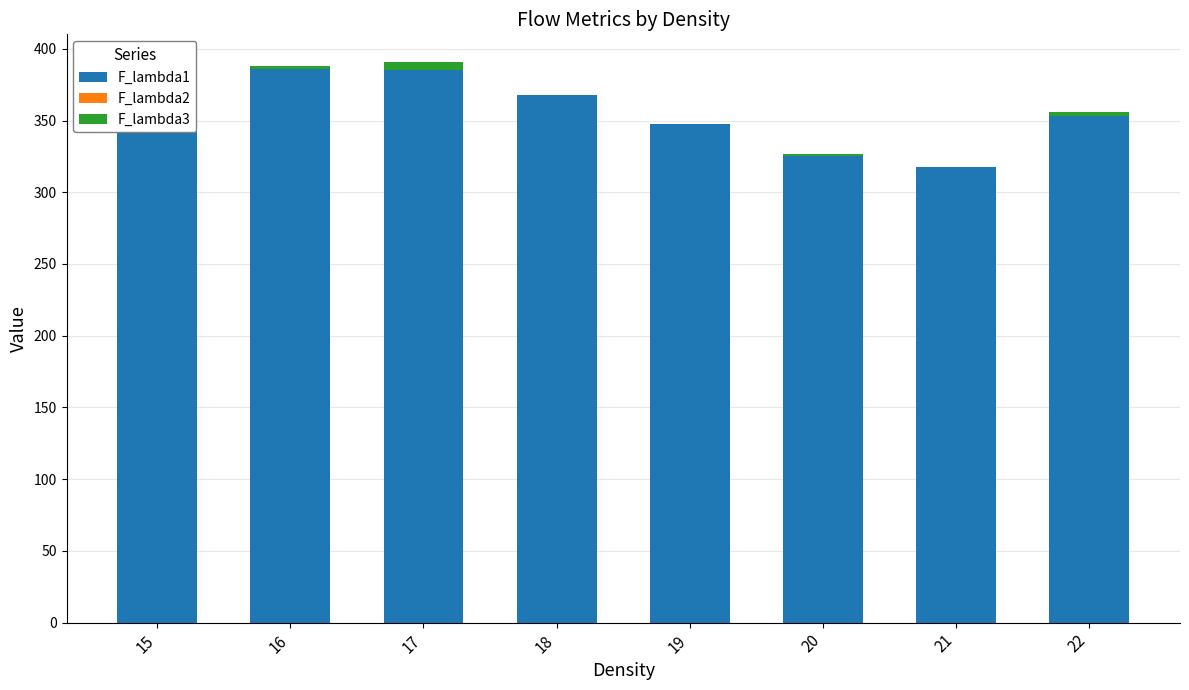

How many bars are there in total?

24